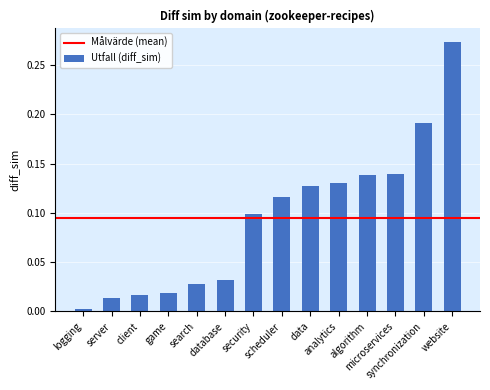

What is the sum of all values?

1.3